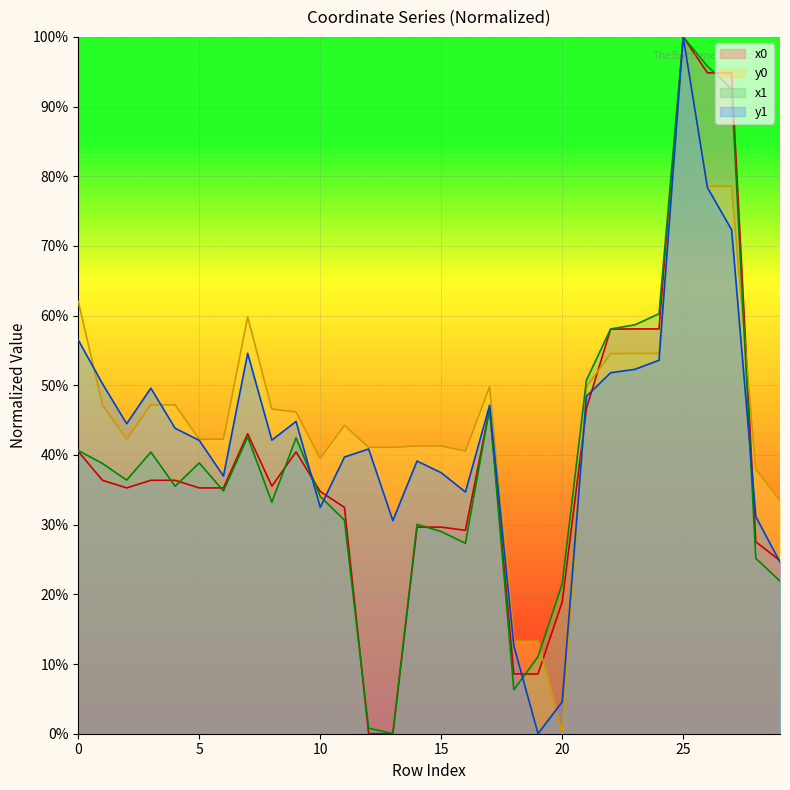

How many lines are shown in the chart?

4